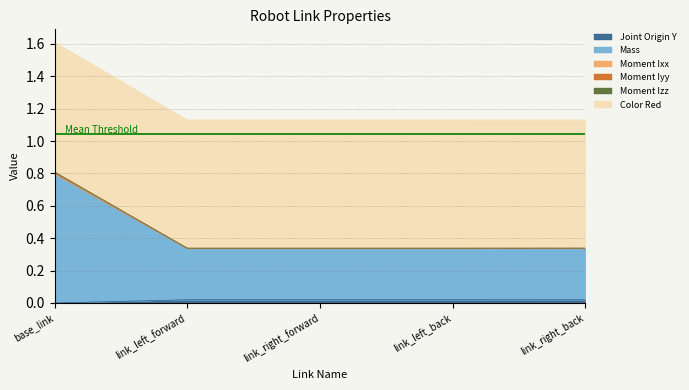

Between link_left_back and link_left_forward, which is larger?

link_left_back